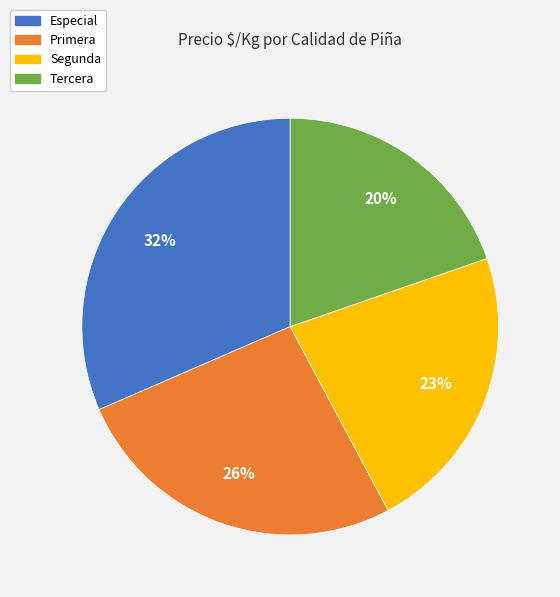

What is the ratio of the value at Primera to the value at Tercera?

1.3